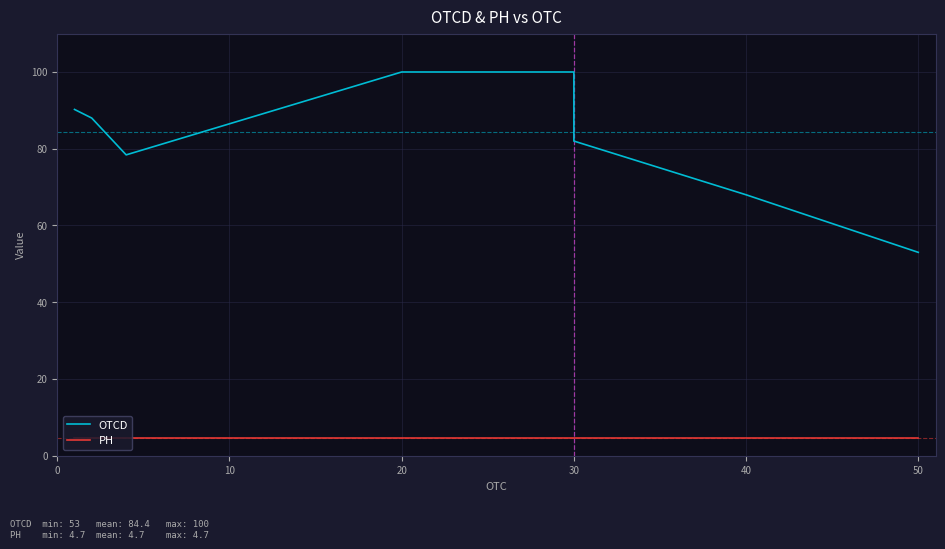

Rank the series at 30 from highest to lowest value.

OTCD, PH